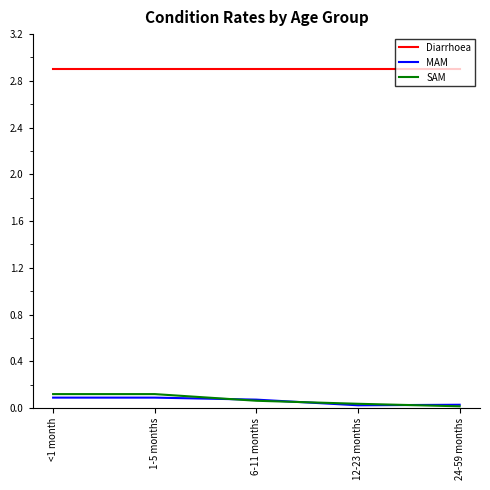

Which series has the largest total across all categories?

Diarrhoea